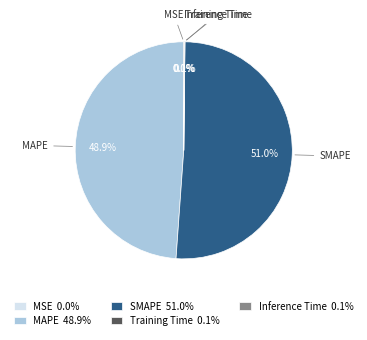

Is there a majority slice in this chart?

Yes